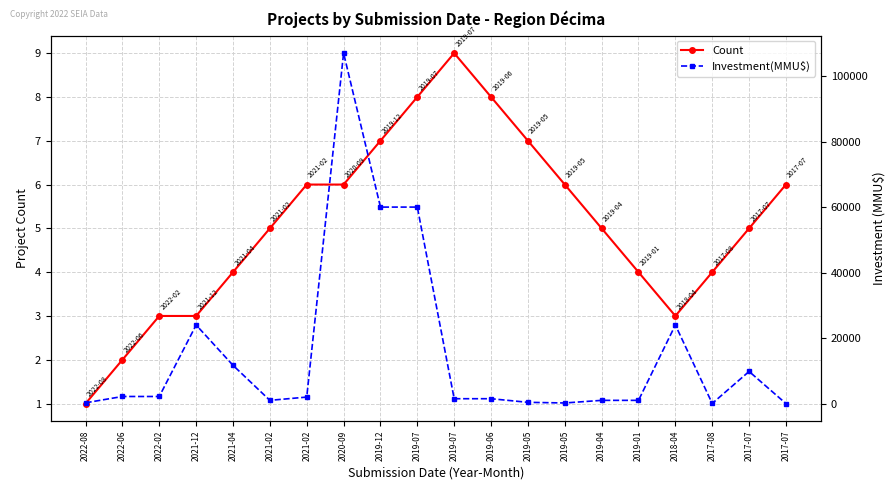

Which series has the widest spread of values?

Investment(MMU$)